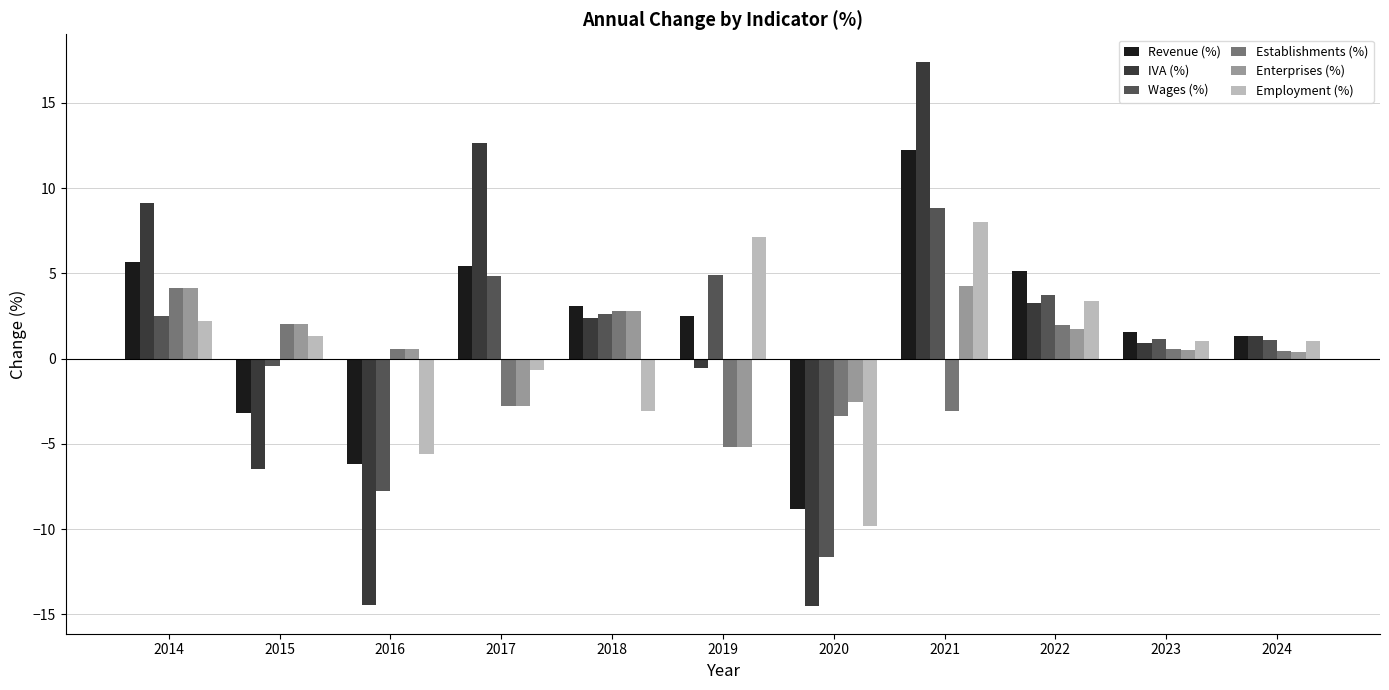

Is it true that Employment (%) equals -5.6 at 2016?

True